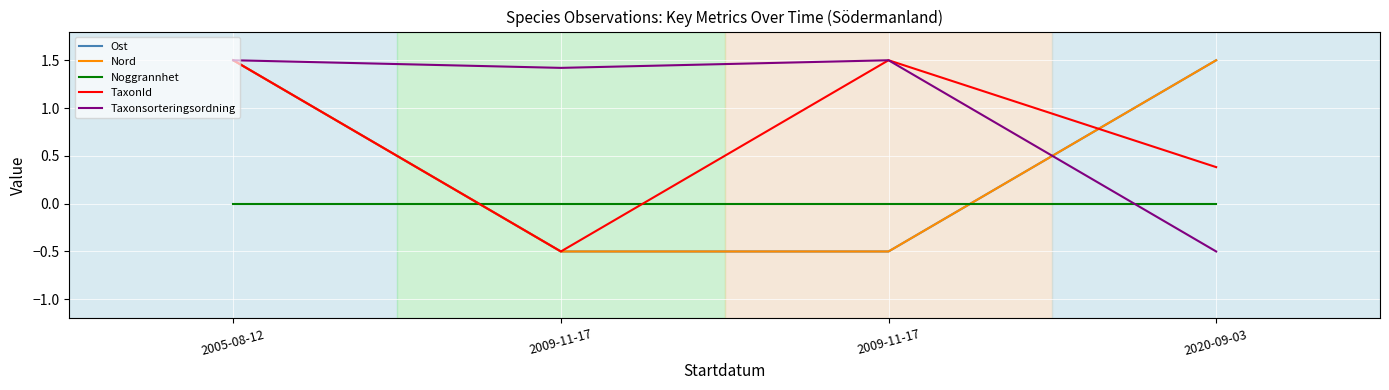

Is it true that TaxonId equals 1.5 at 2009-11-17?

True